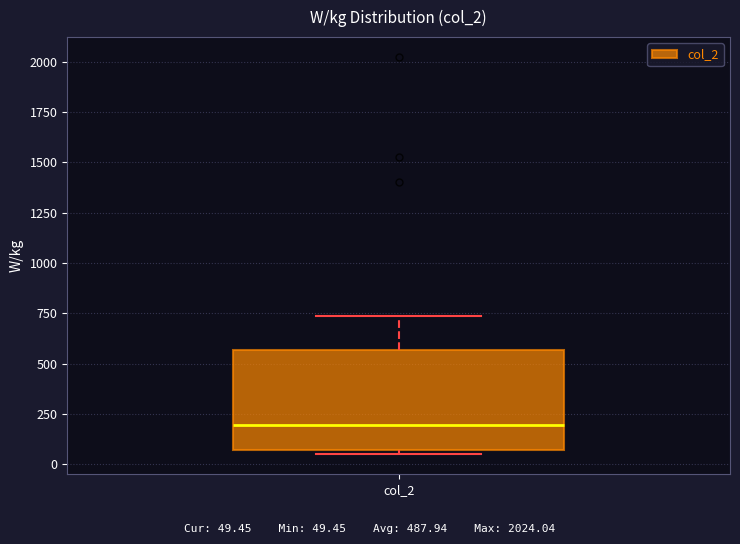

Transcribe this box plot: give where the median line is, the range the box spans, and where the two whiskers end, as read against the y-axis. The values are not printed on the chart, so give them approximately, as read against the axis.

median 200, box 50 to 550, whiskers 50 (just below the box's lower edge) to 750